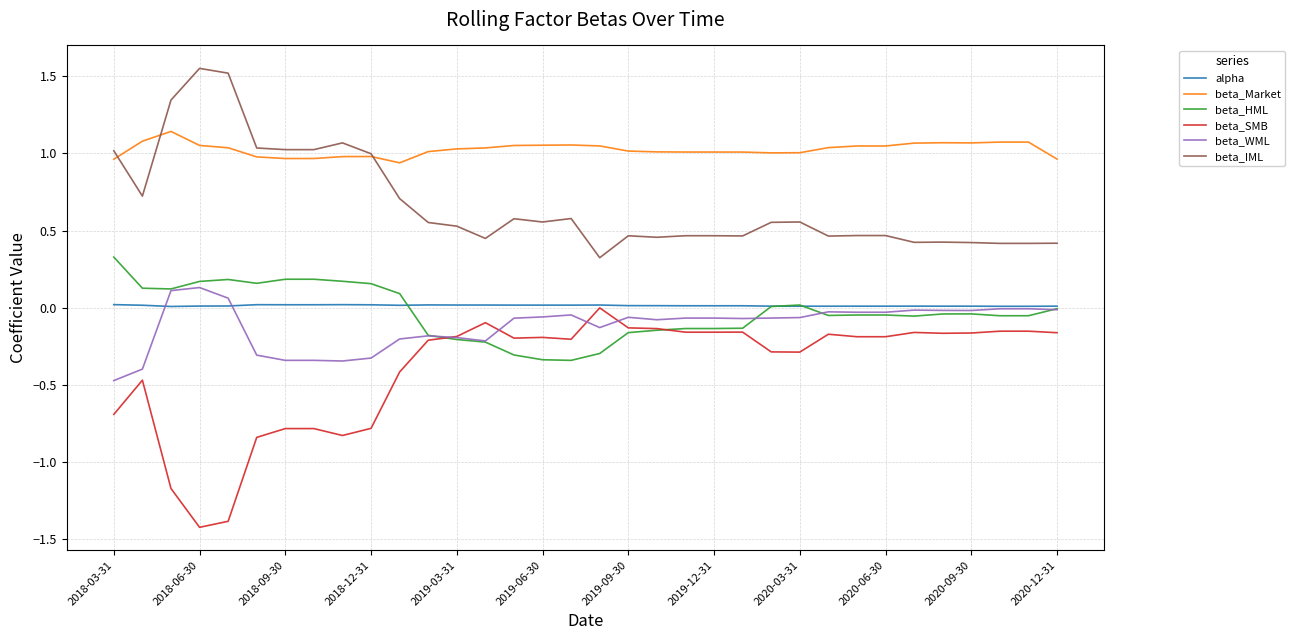

Which series has the largest total across all categories?

beta_Market